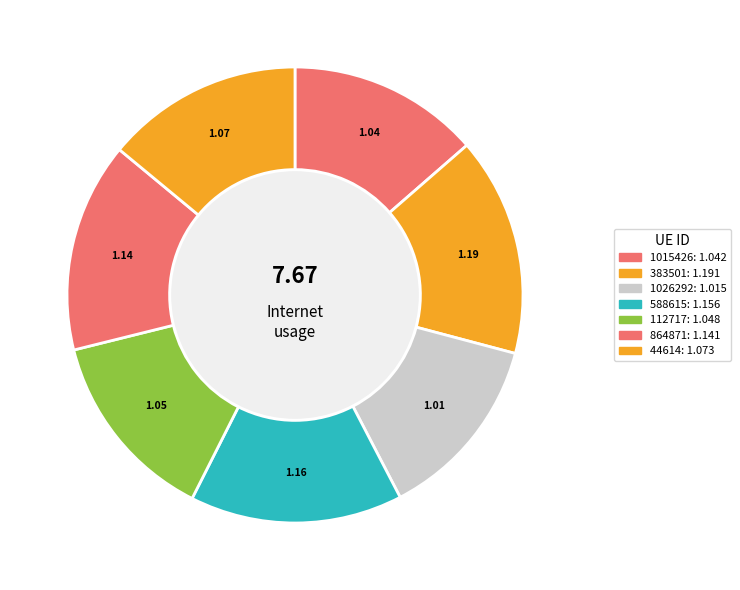

What is the ratio of the value at 44614 to the value at 112717?

1.0